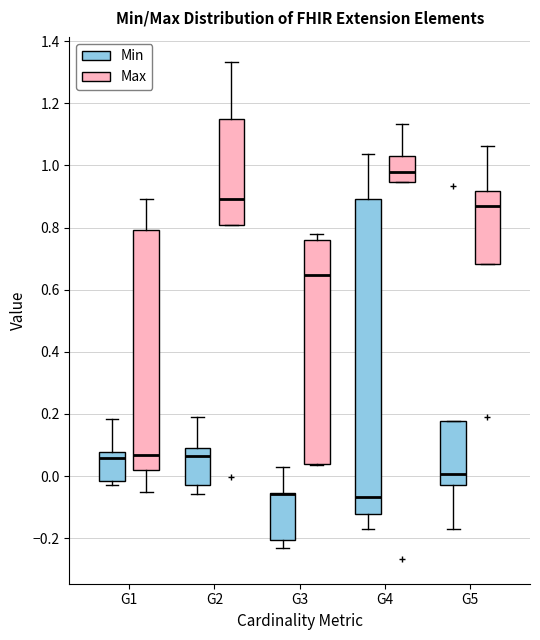

Reading left to right, transcribe this box plot: for each box, give where its median line is, the range the box spans, and where its two whiskers end, as read against the y-axis. The values are not printed on the chart, so give them approximately, as read against the axis.

G1 (Min): median 0.06, box -0.02 to 0.08, whiskers -0.02 (just below the box's lower edge) to 0.18
G1 (Max): median 0.06, box 0.02 to 0.80, whiskers -0.06 to 0.90
G2 (Min): median 0.06, box -0.02 to 0.10, whiskers -0.06 to 0.18
G2 (Max): median 0.90, box 0.80 to 1.14, whiskers 0.80 to 1.34
G3 (Min): median -0.06 (drawn on the box's upper edge), box -0.20 to -0.06, whiskers -0.22 to 0.02
G3 (Max): median 0.64, box 0.04 to 0.76, whiskers 0.04 to 0.78
G4 (Min): median -0.06, box -0.12 to 0.90, whiskers -0.16 to 1.04
G4 (Max): median 0.98, box 0.94 to 1.04, whiskers 0.94 to 1.14
G5 (Min): median 0.00, box -0.02 to 0.18, whiskers -0.18 to 0.18
G5 (Max): median 0.88, box 0.68 to 0.92, whiskers 0.68 to 1.06